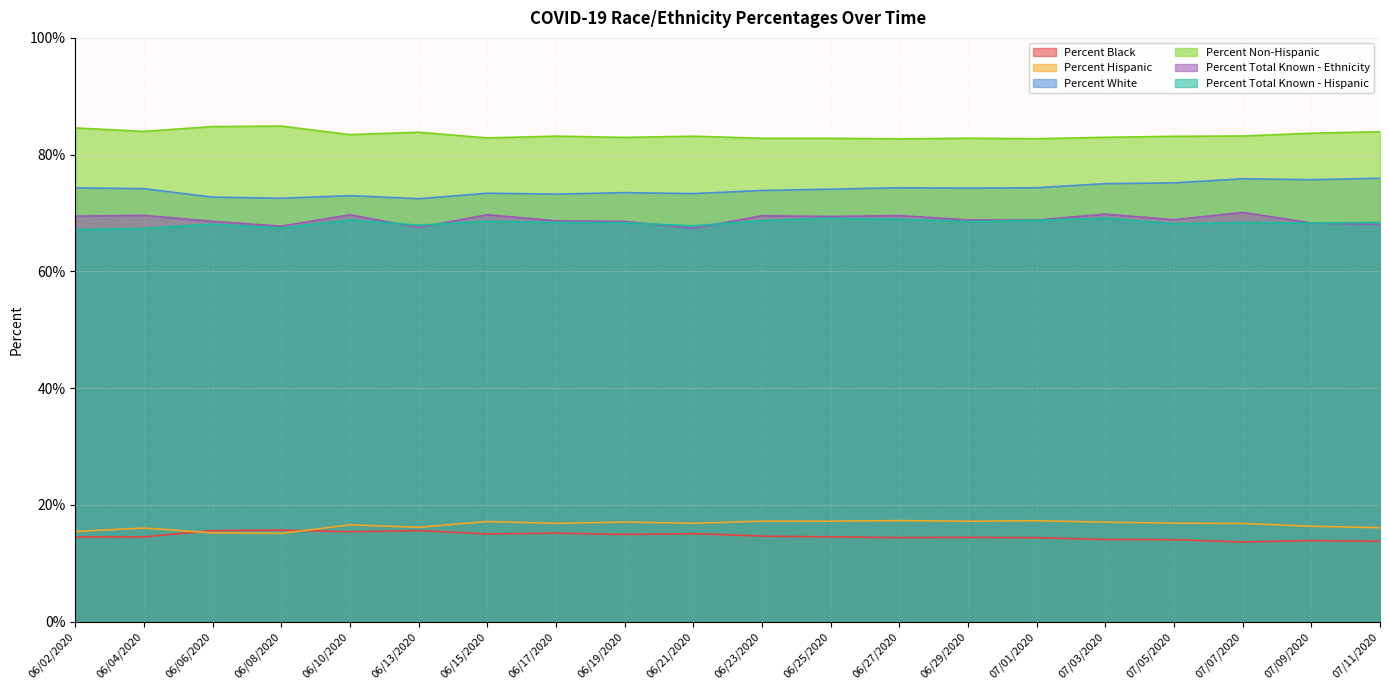

What is the average value of the Percent Total Known - Ethnicity series?

68.9